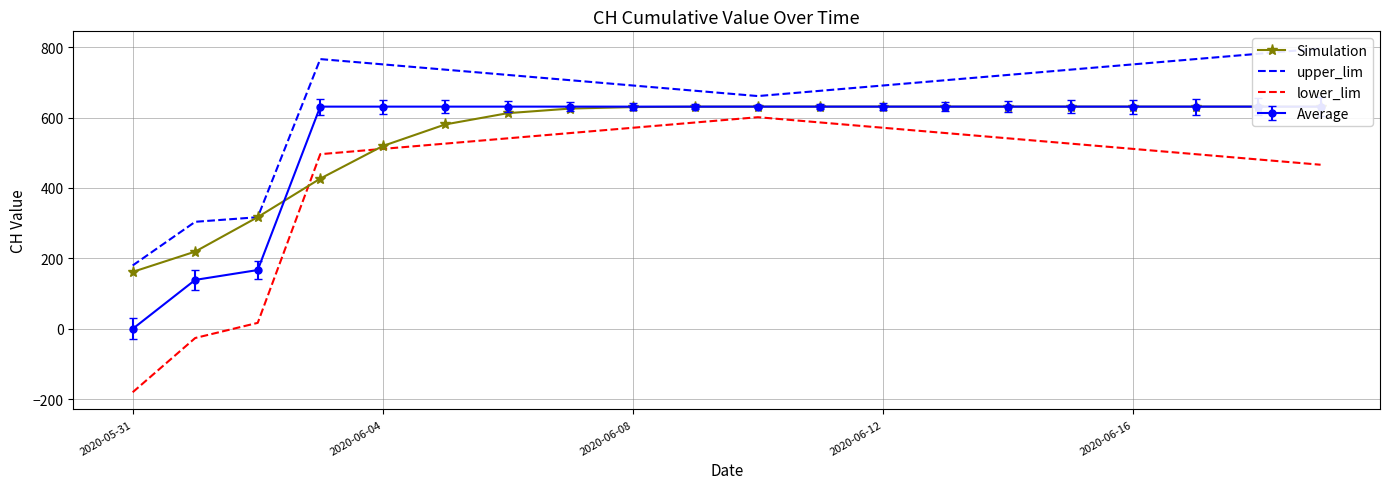

What is the difference between the maximum and minimum values in the lower_lim series?

781